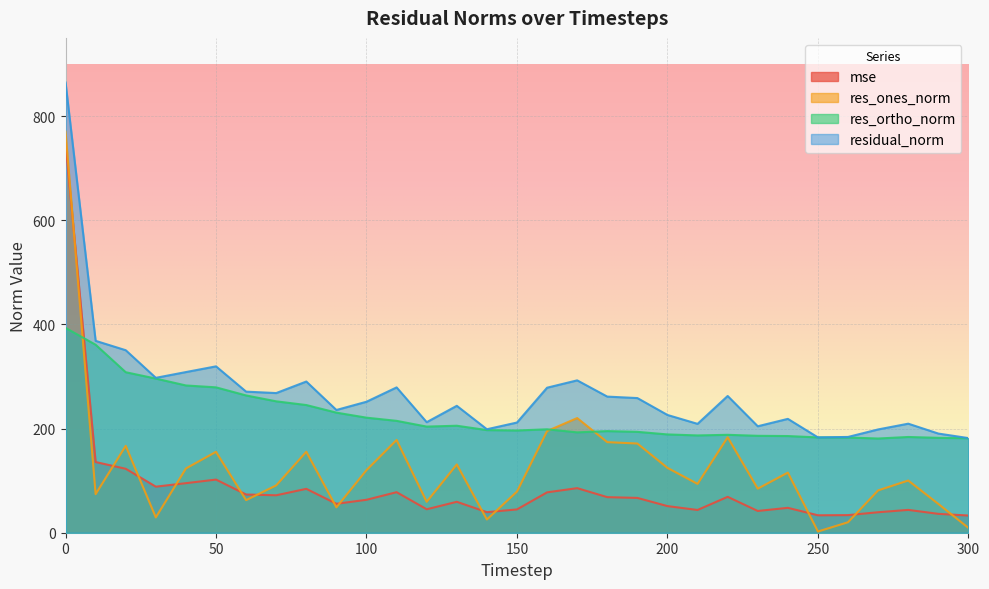

Is the value of res_ortho_norm at 200 greater than the value of mse at 280?

Yes